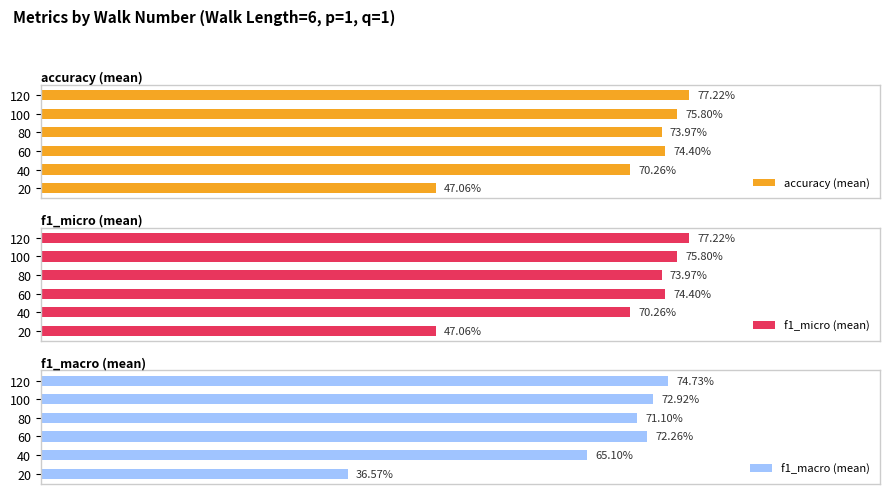

What is the approximate value of accuracy (mean) at 60?

0.7